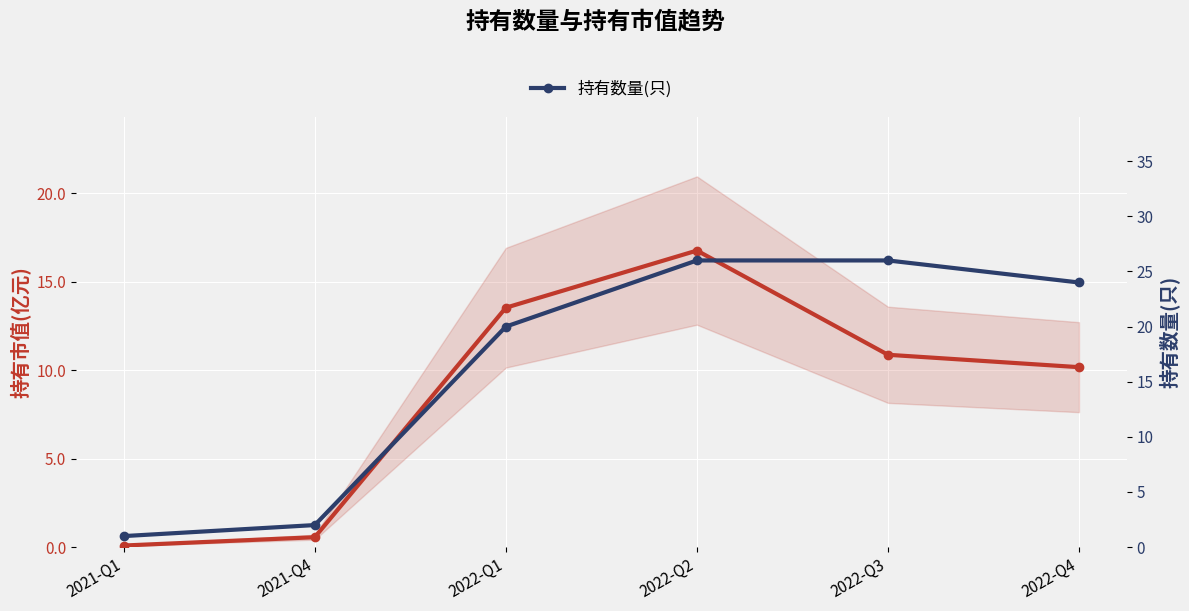

What is the difference between the maximum and minimum values in the 持有数量(只) series?

25.0